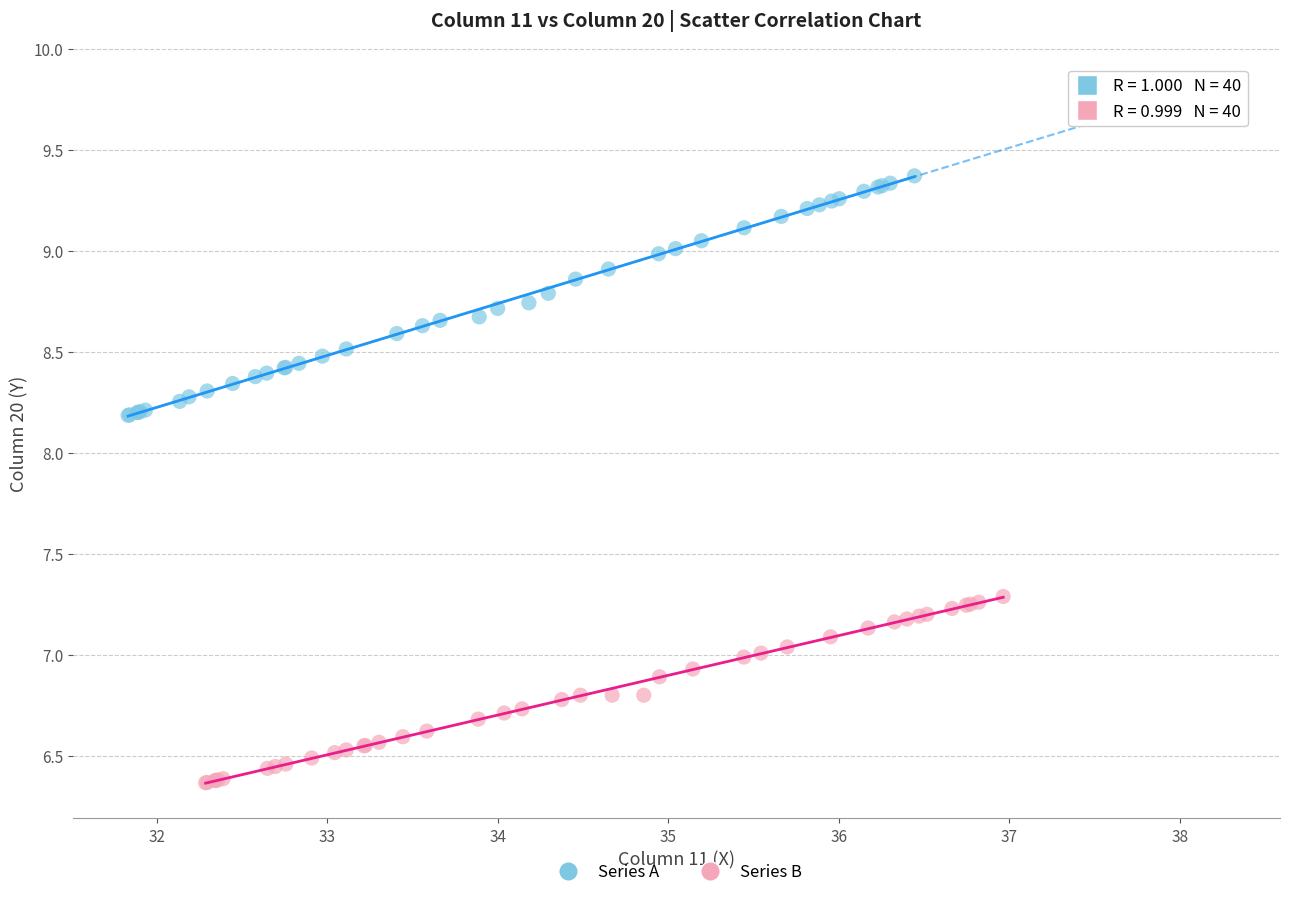

Which series contains the lowest Y value?

Series B